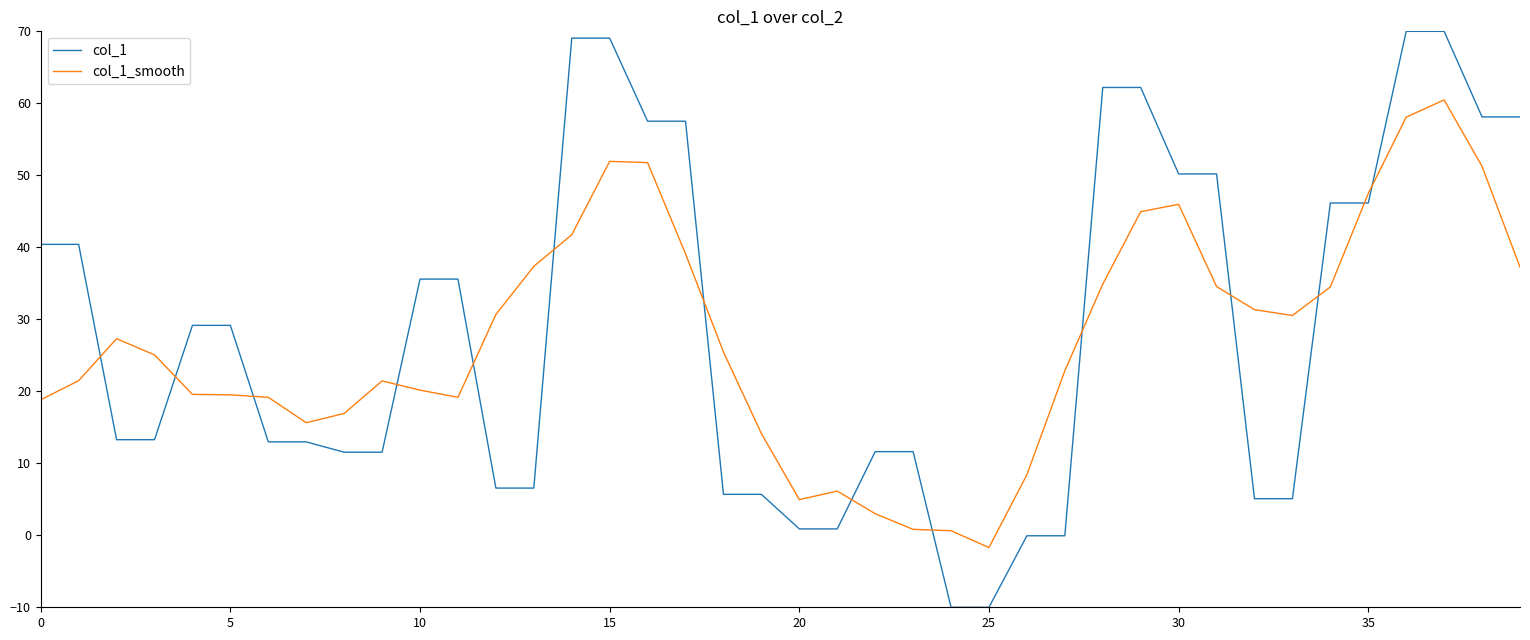

What is the minimum value for col_1_smooth?

-1.7